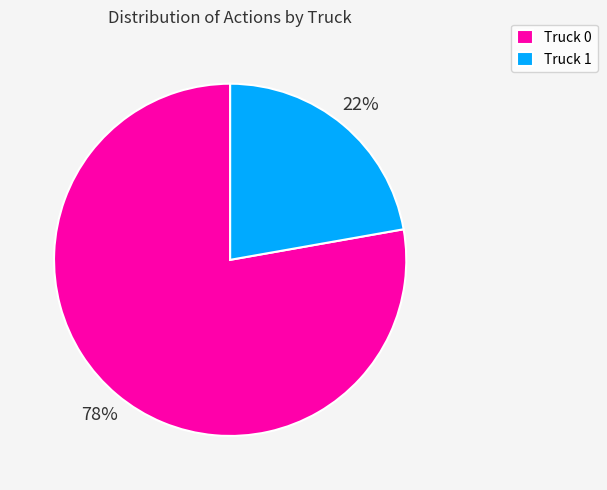

Combined, do Truck 0 and Truck 1 account for over 50%?

Yes